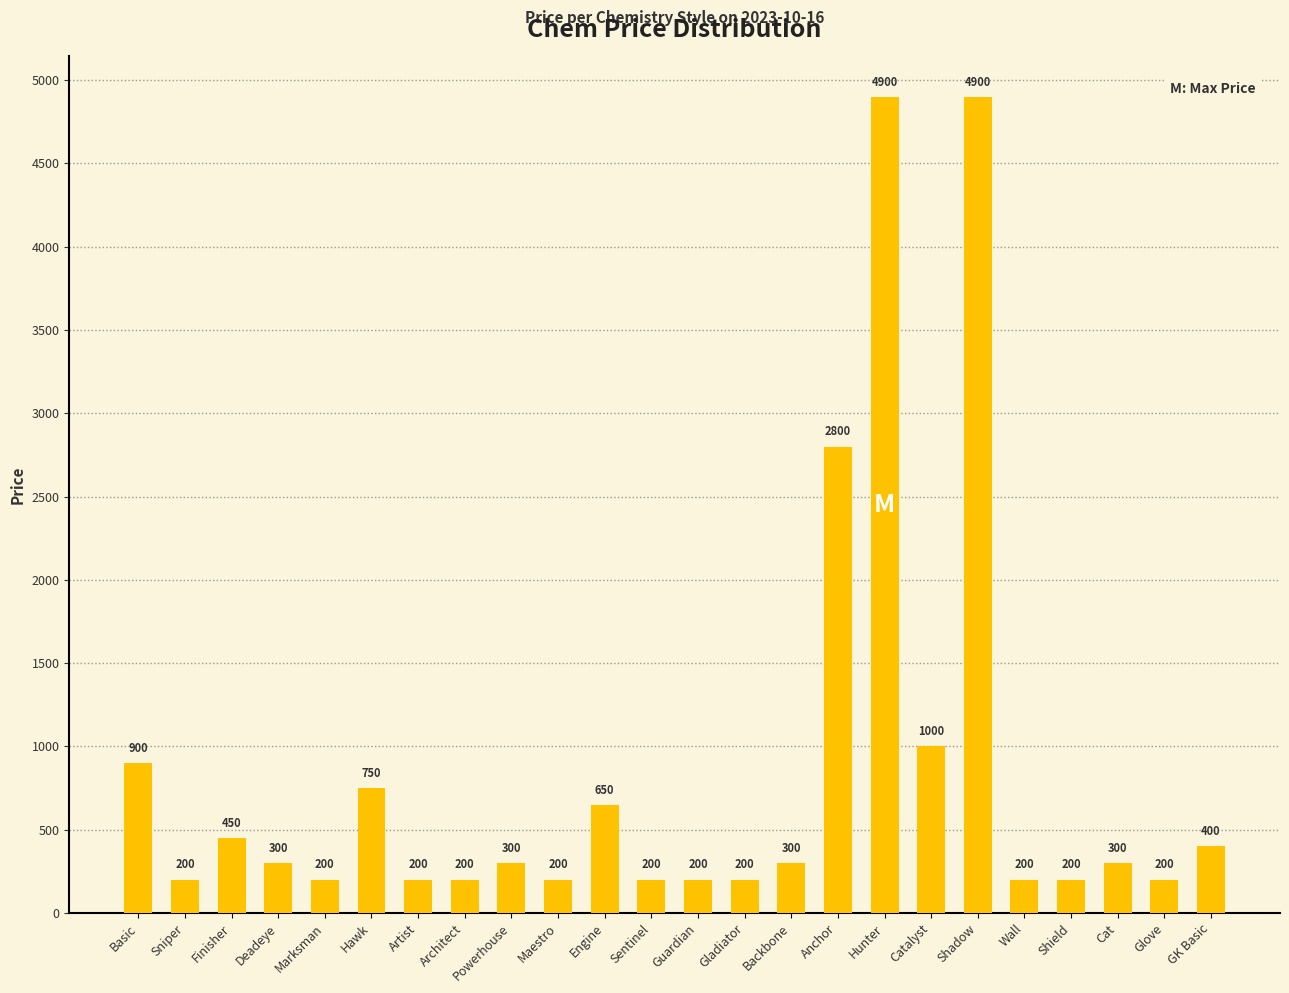

Does the chart contain stacked bars?

No